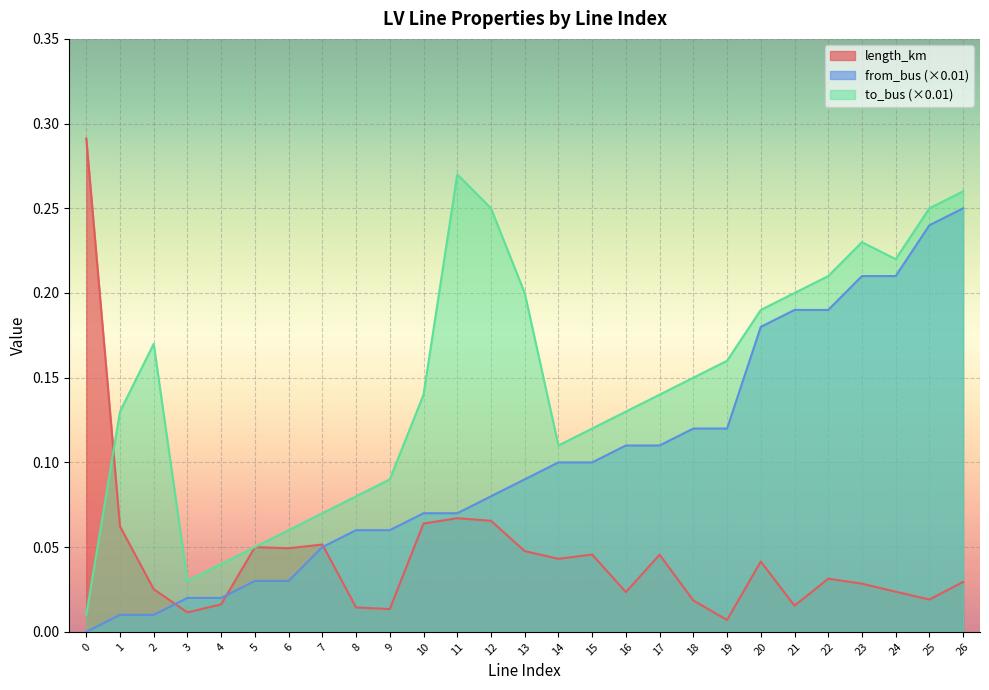

What is the difference between the maximum and minimum values in the to_bus series?

0.3